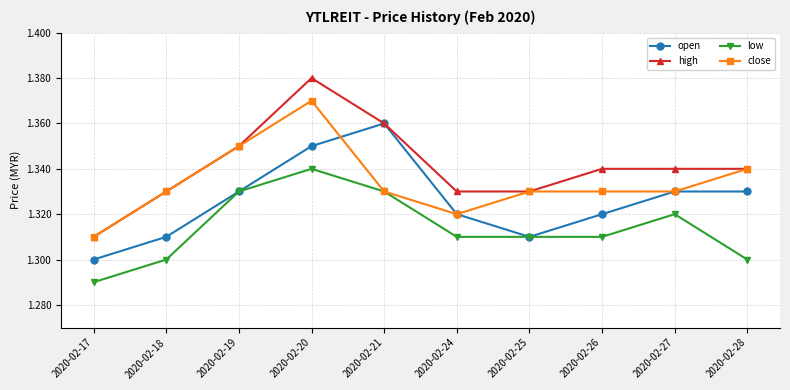

Rank the series by their maximum value, from highest to lowest.

high, close, open, low